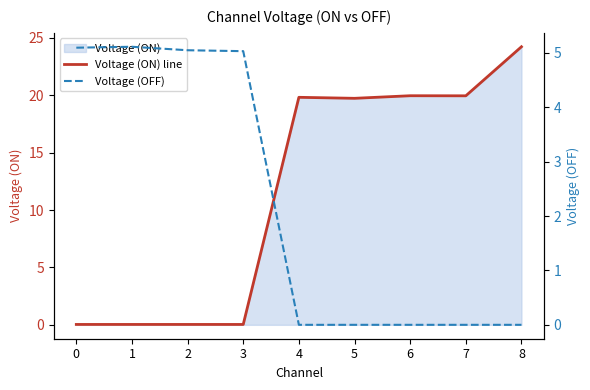

Where does the Voltage (ON) line series first go above 19?

4